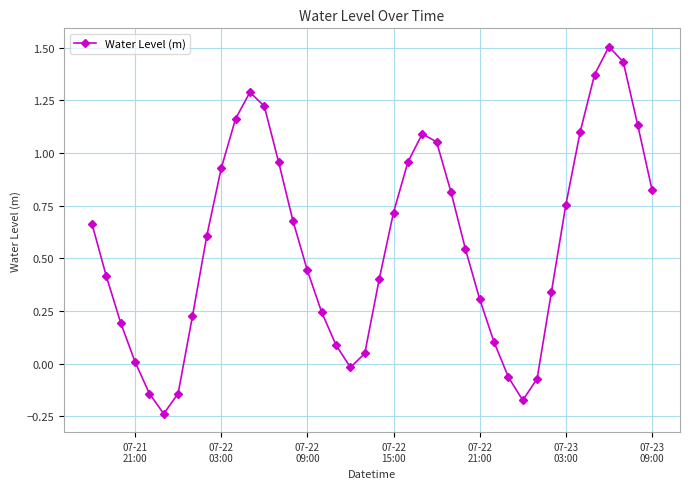

What is the value of the 12th point from the left?

1.3